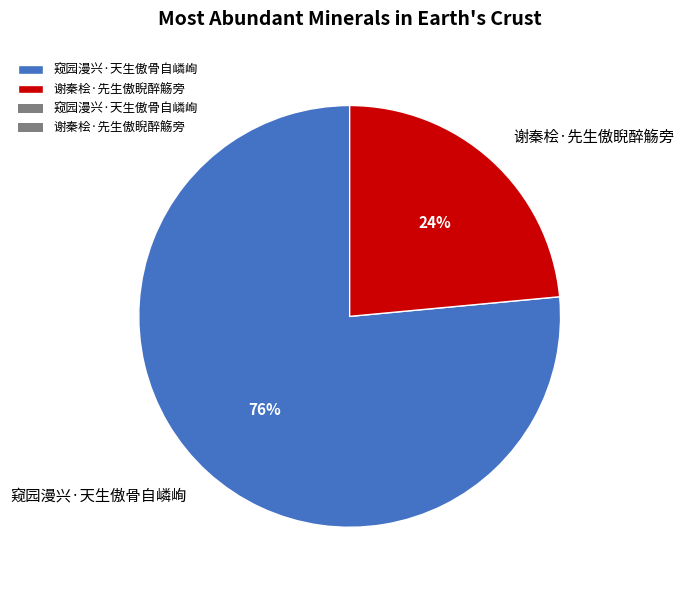

Which has a higher value, 谢秦桧·先生傲睨醉觞旁 or 窥园漫兴·天生傲骨自嶙峋?

窥园漫兴·天生傲骨自嶙峋